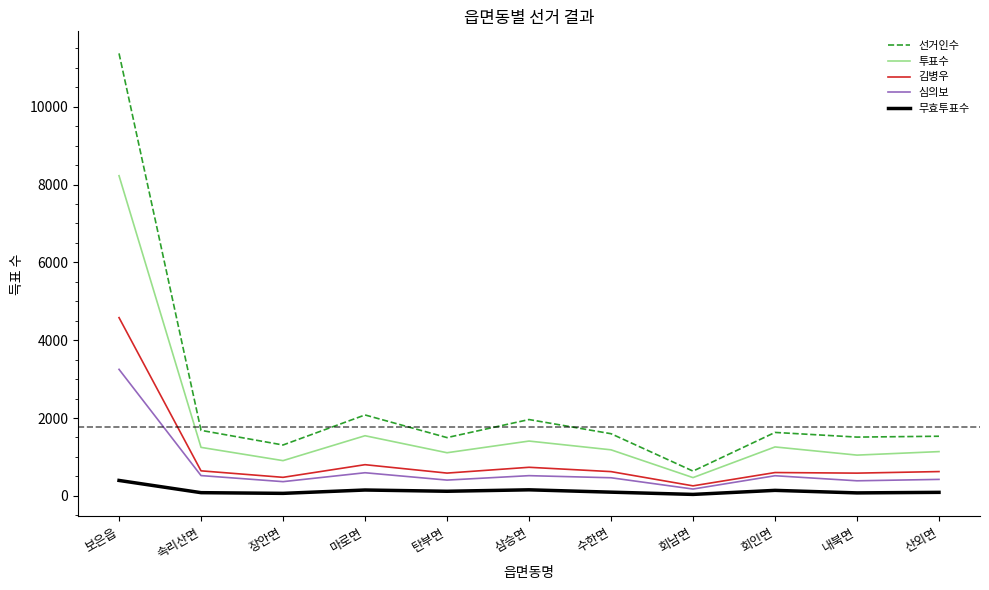

What position from the left is 보은읍?

1